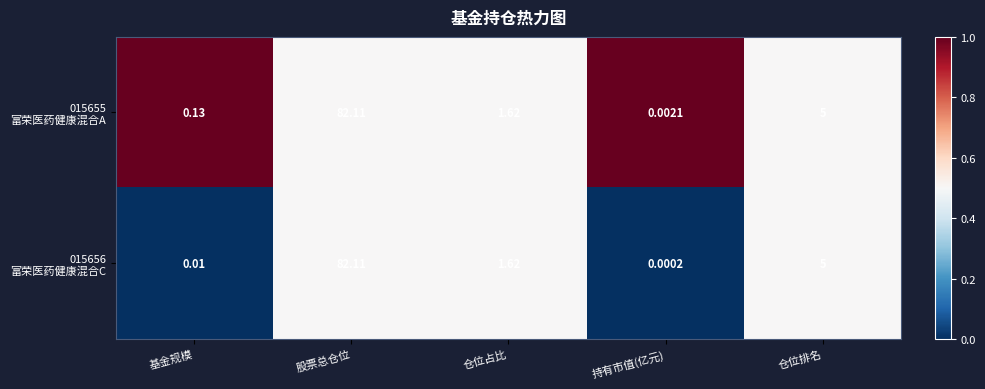

Which category has the lowest value across all series?

持有市值(亿元)